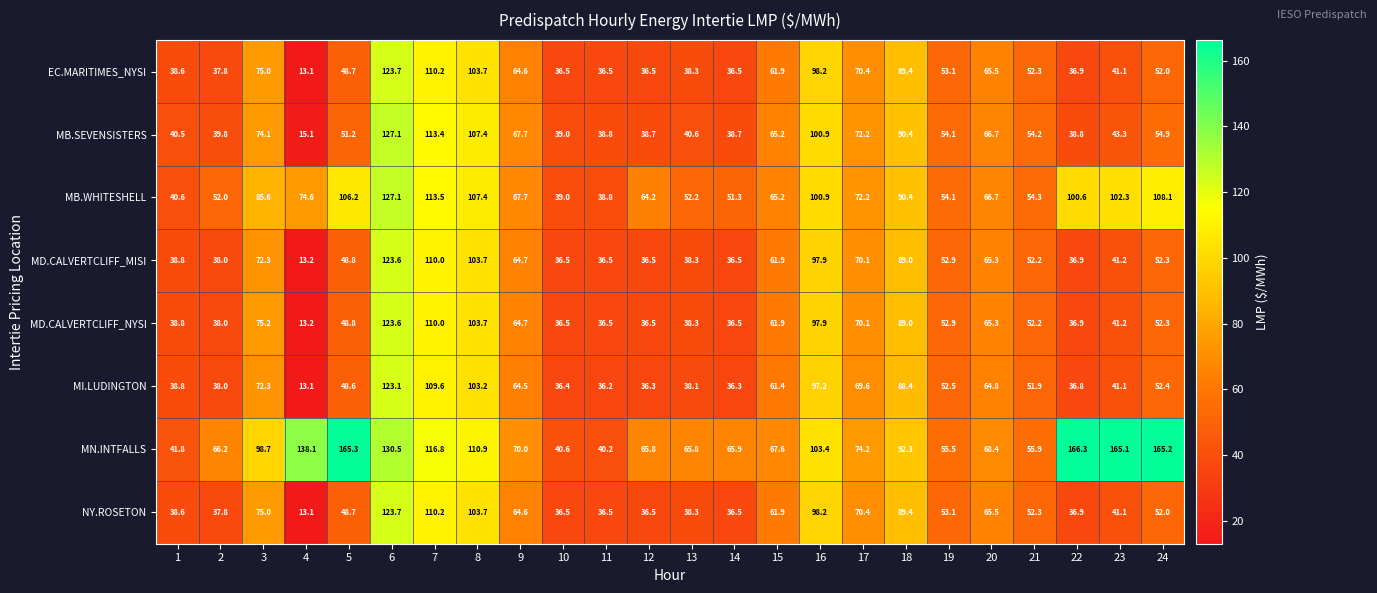

What is the total value across all series at 4?

293.5